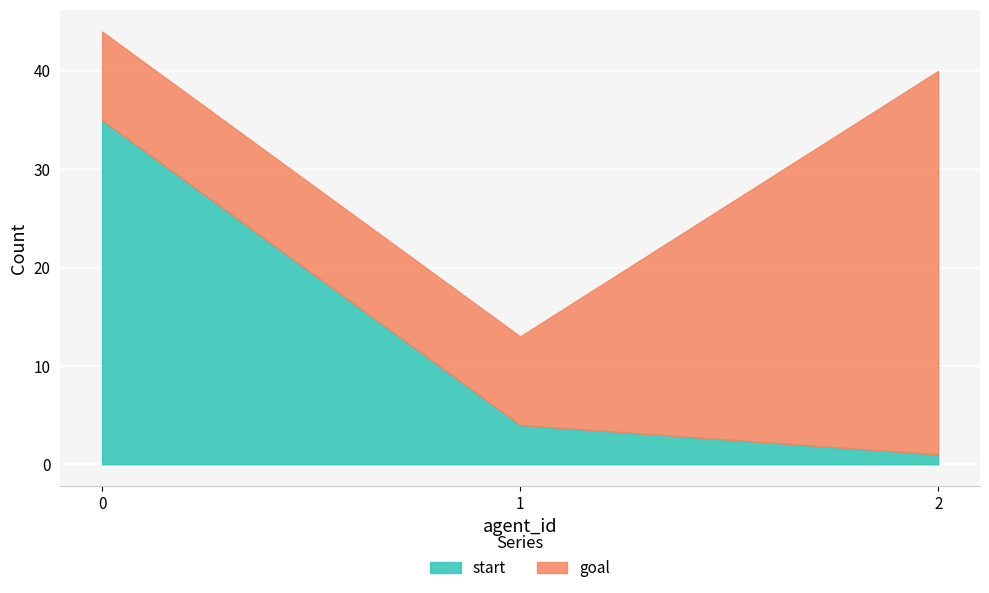

The start series shows 1 at 2. True or false?

True